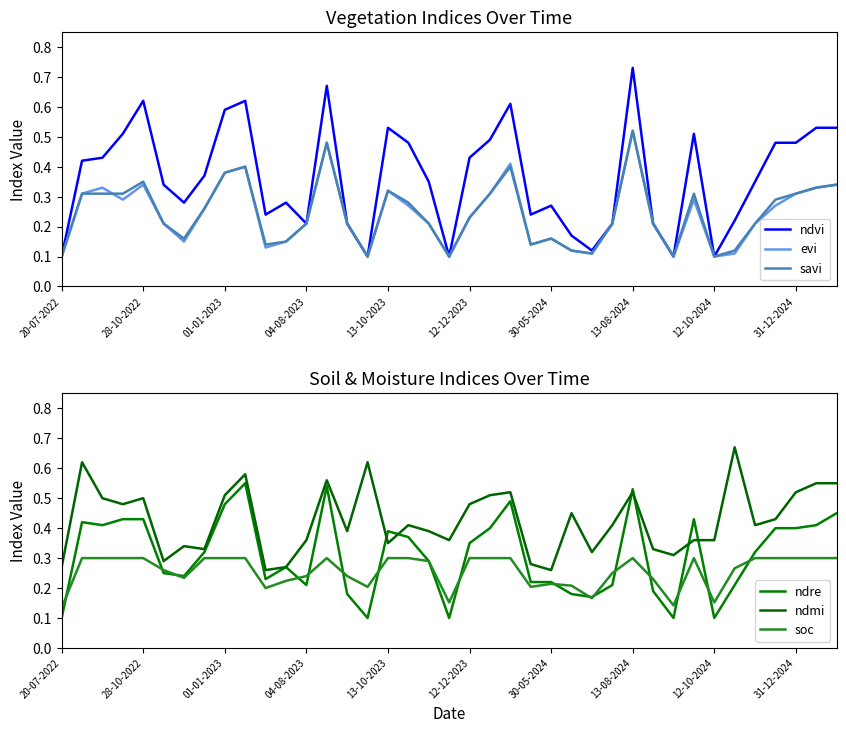

Which category has the highest value in the ndvi series?

13-08-2024